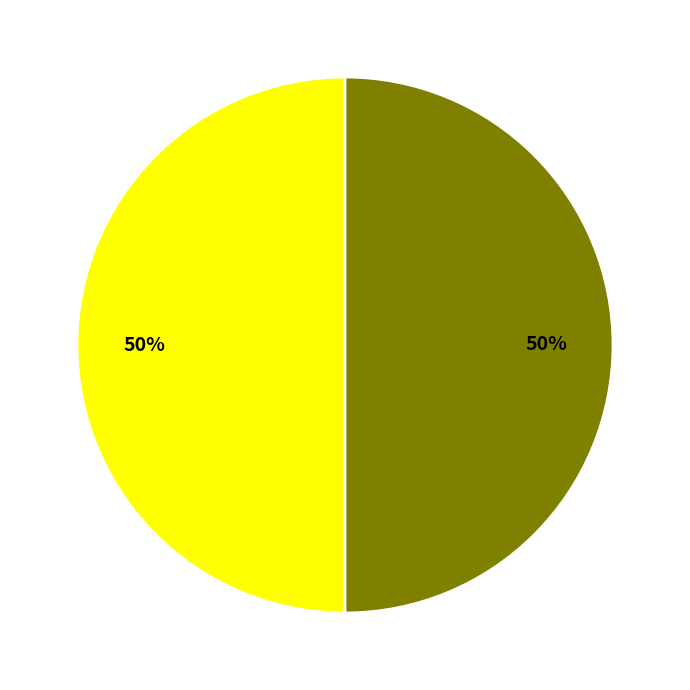

To the nearest percent, what is the average slice percentage?

50%